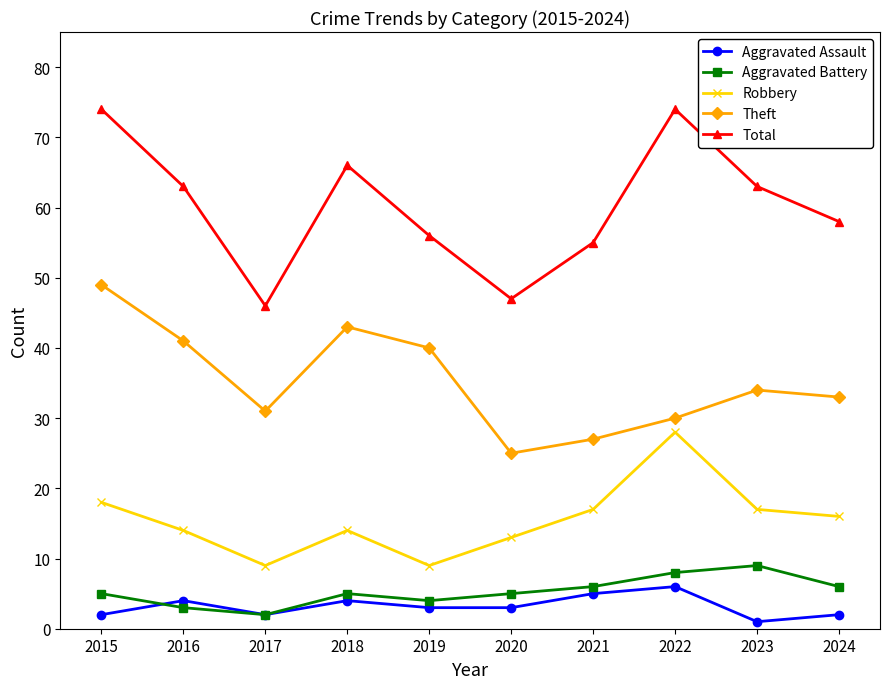

Reading right to left, transcribe all the data shown in this chart.

Aggravated Assault: 2	1	6	5	3	3	4	2	4	2
Aggravated Battery: 6	9	8	6	5	4	5	2	3	5
Robbery: 16	17	28	17	13	9	14	9	14	18
Theft: 33	34	30	27	25	40	43	31	41	49
Total: 58	63	74	55	47	56	66	46	63	74